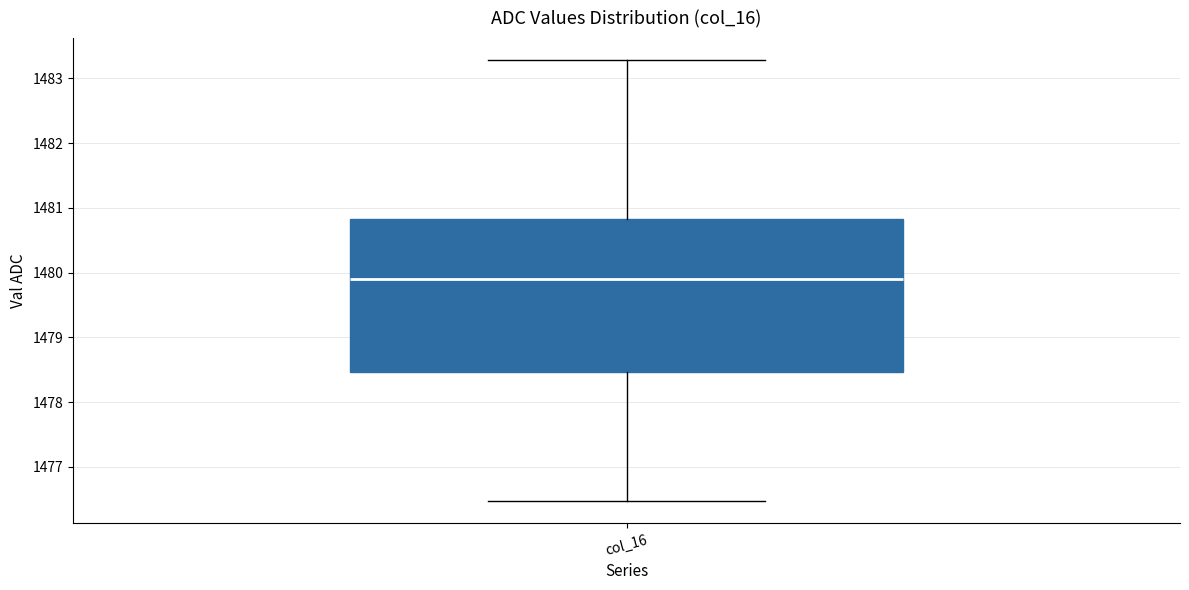

Read this box plot against the y-axis: the position of the median line, the range covered by the box, and the ends of both whiskers. The values are not printed on the chart, so give them approximately, as read against the axis.

median 1479.9, box 1478.5 to 1480.8, whiskers 1476.5 to 1483.3